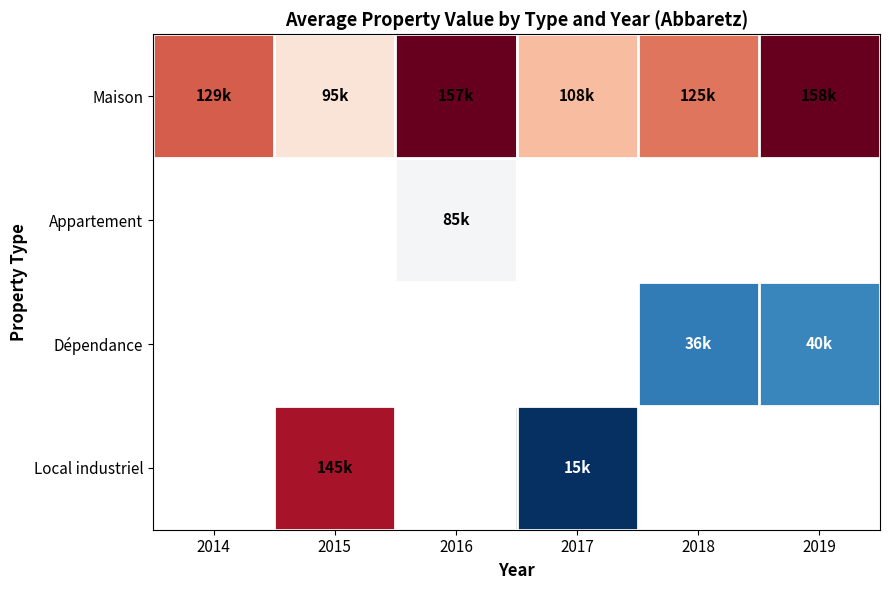

Which series has the largest total across all categories?

Maison